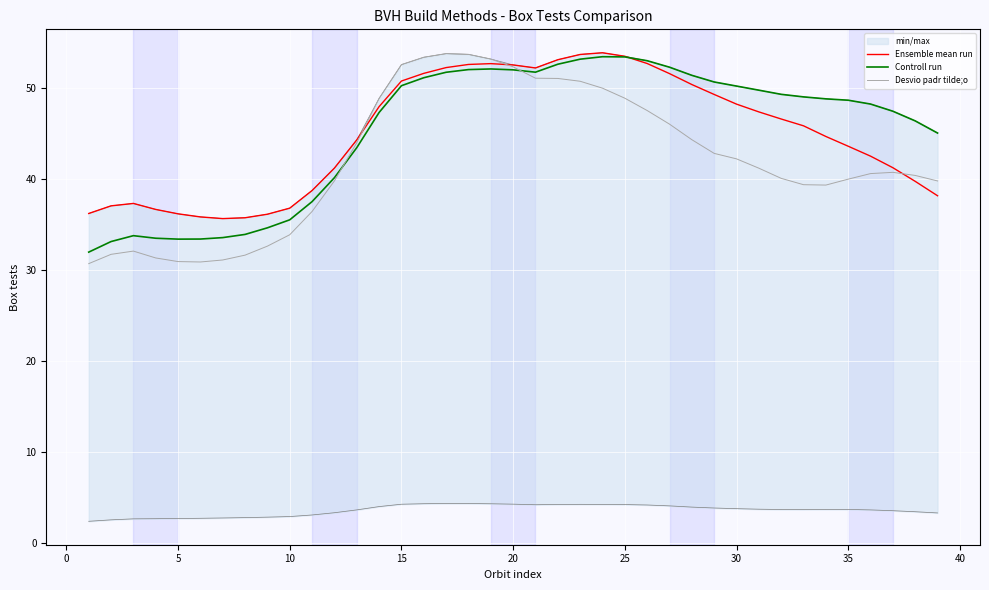

How many values in the Desvio padr tilde;o series exceed 40?

23